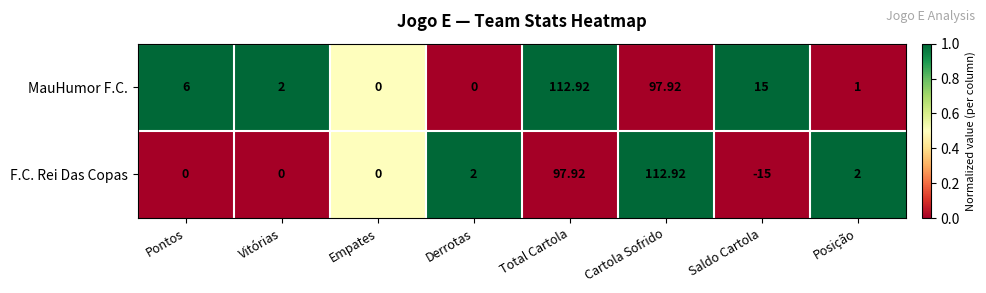

Is the value of F.C. Rei Das Copas at Posição greater than the value of MauHumor F.C. at Empates?

Yes